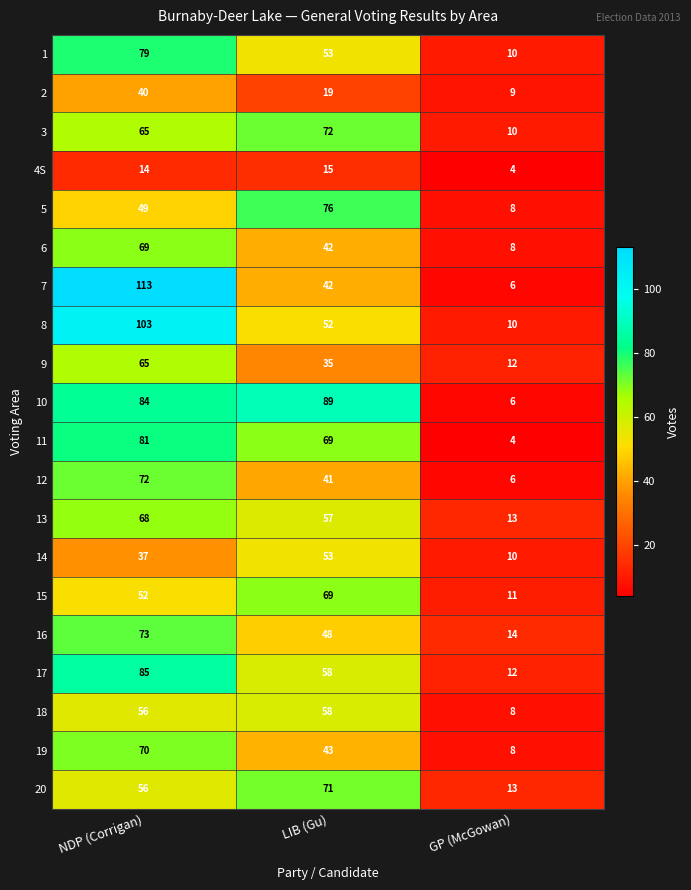

Count the number of data series in this chart.

20